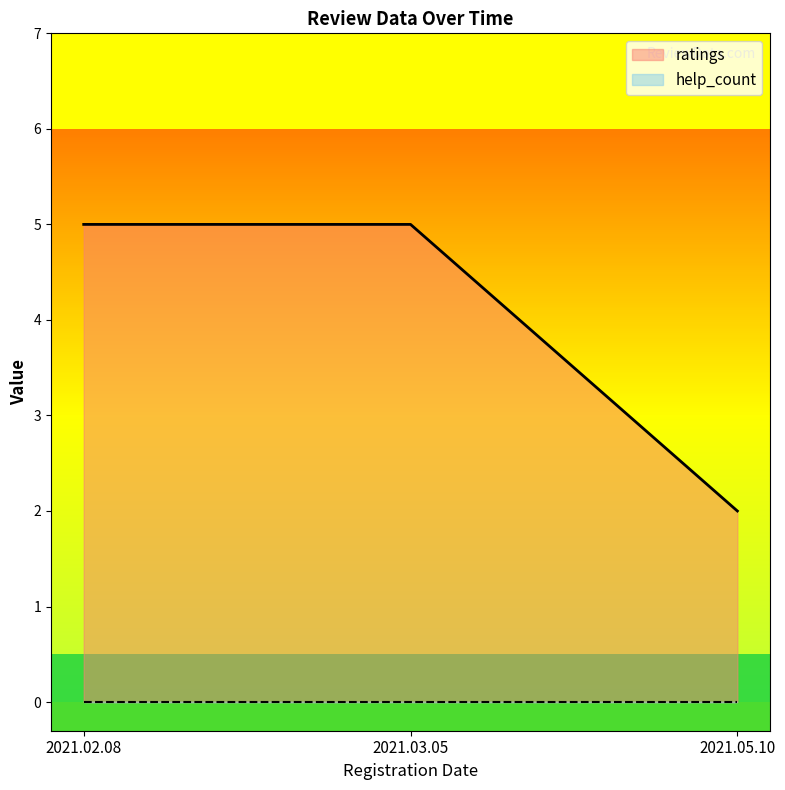

What is the difference between the highest and lowest values at 2021.05.10?

2